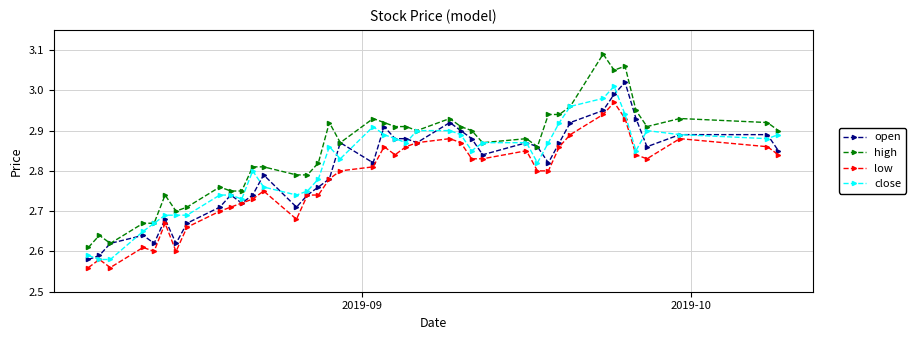

What is the difference between the second highest and minimum values in the low series?

0.4